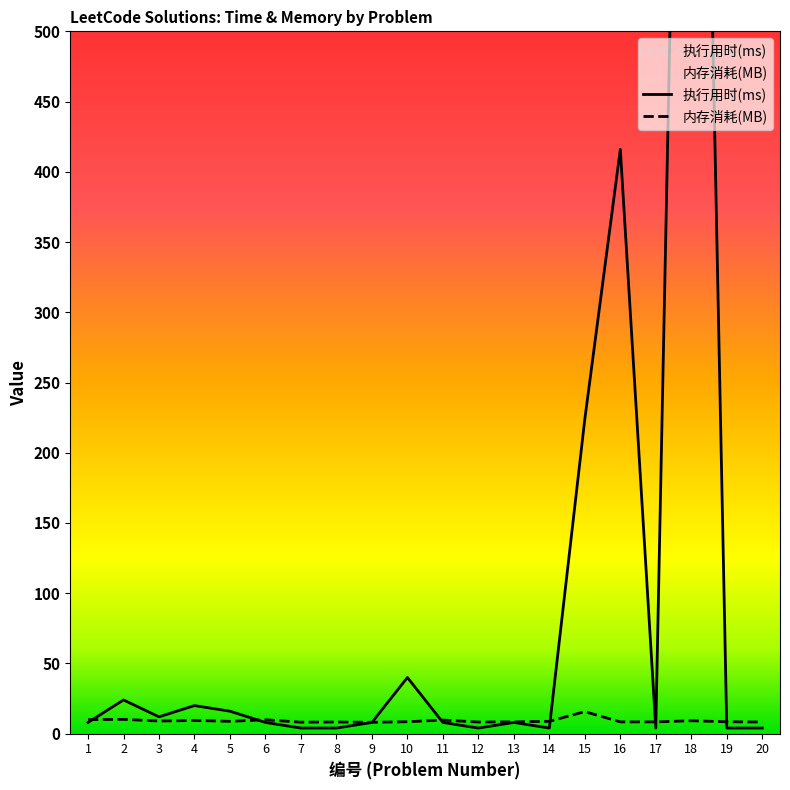

Rank the series by their average value, from lowest to highest.

内存消耗(MB), 执行用时(ms)